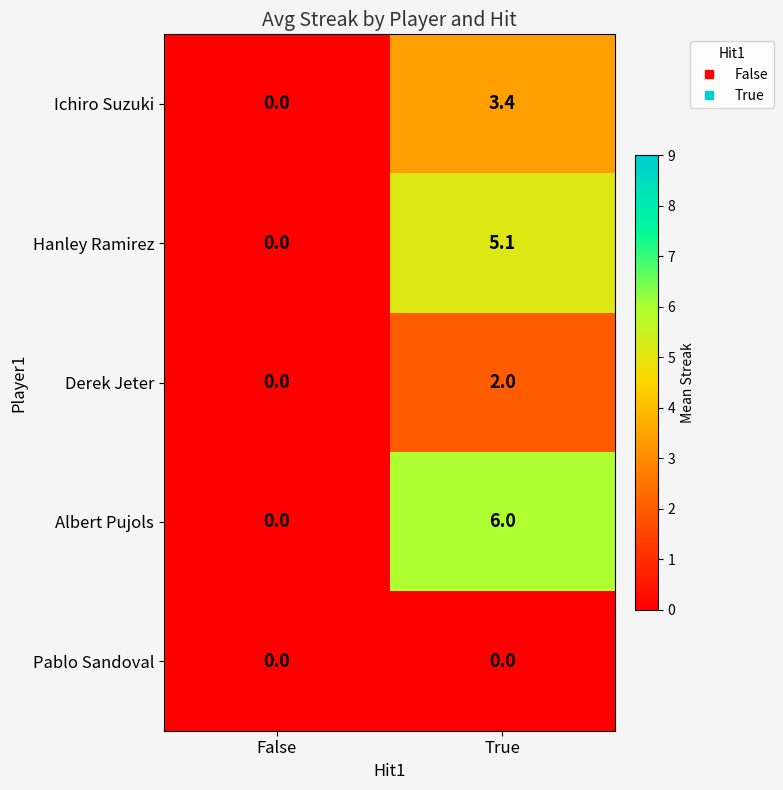

What is the greatest value displayed?

6.0